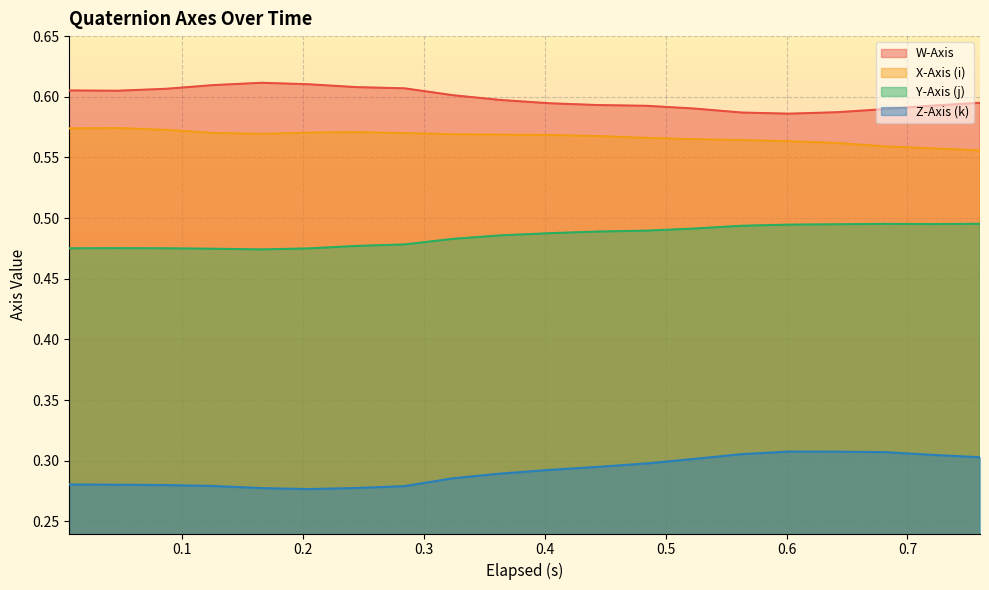

At which category does Y-Axis (j) reach its first local peak?

0.047